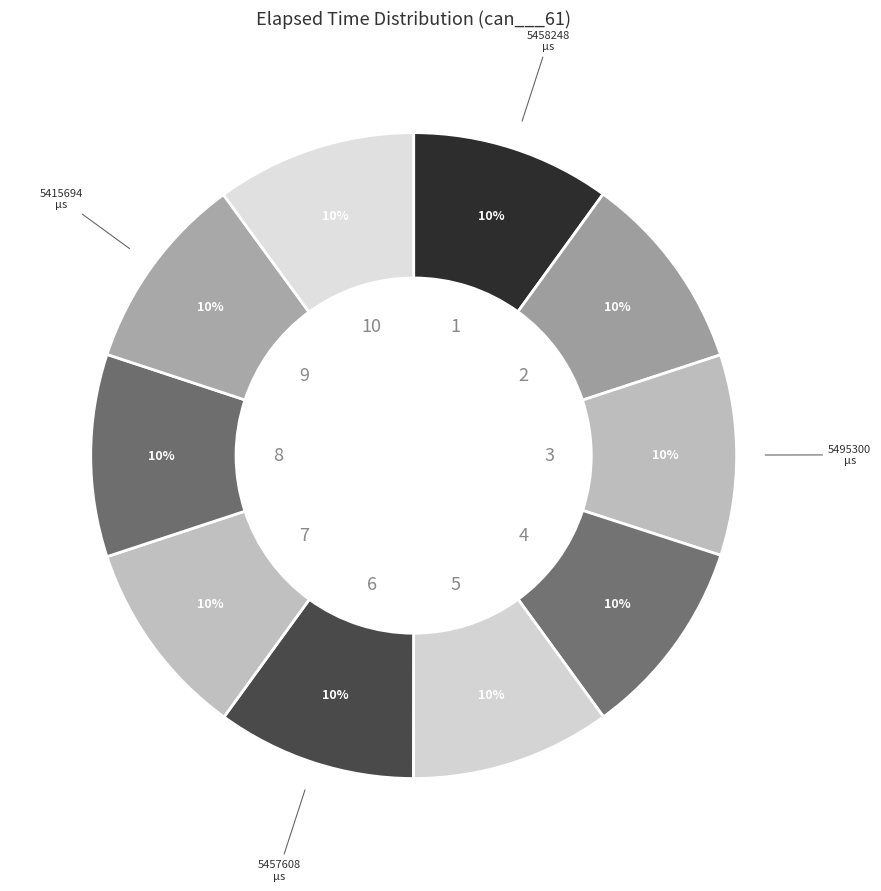

Does any single category account for the majority?

No